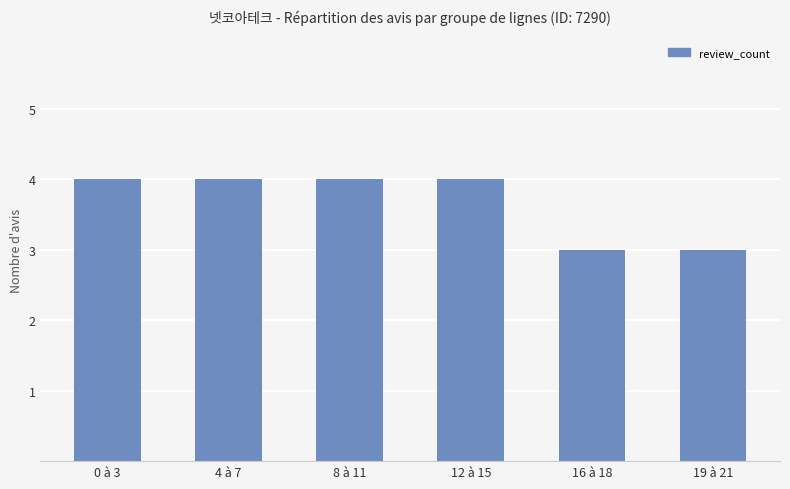

True or false: the data shows 4 at 0 à 3.

True